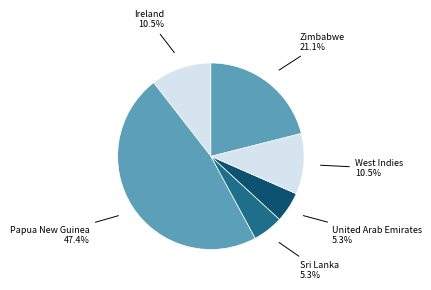

To the nearest percent, what percentage of the pie is United Arab Emirates?

5%